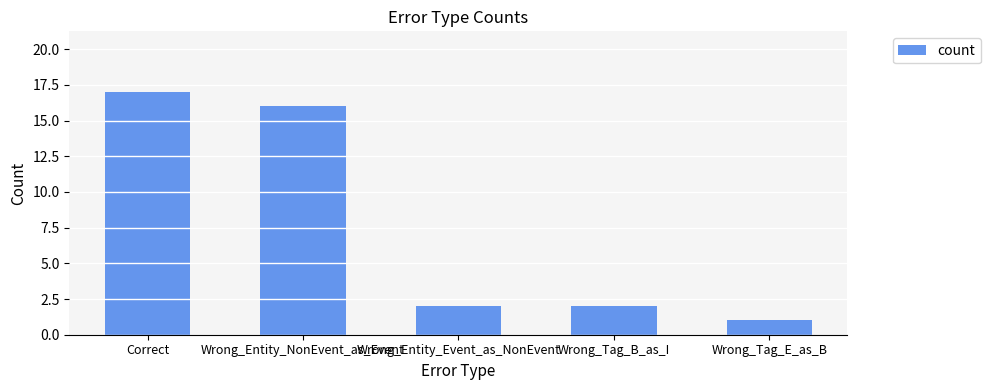

What is the ratio of the value at Wrong_Tag_E_as_B to the value at Correct?

0.1